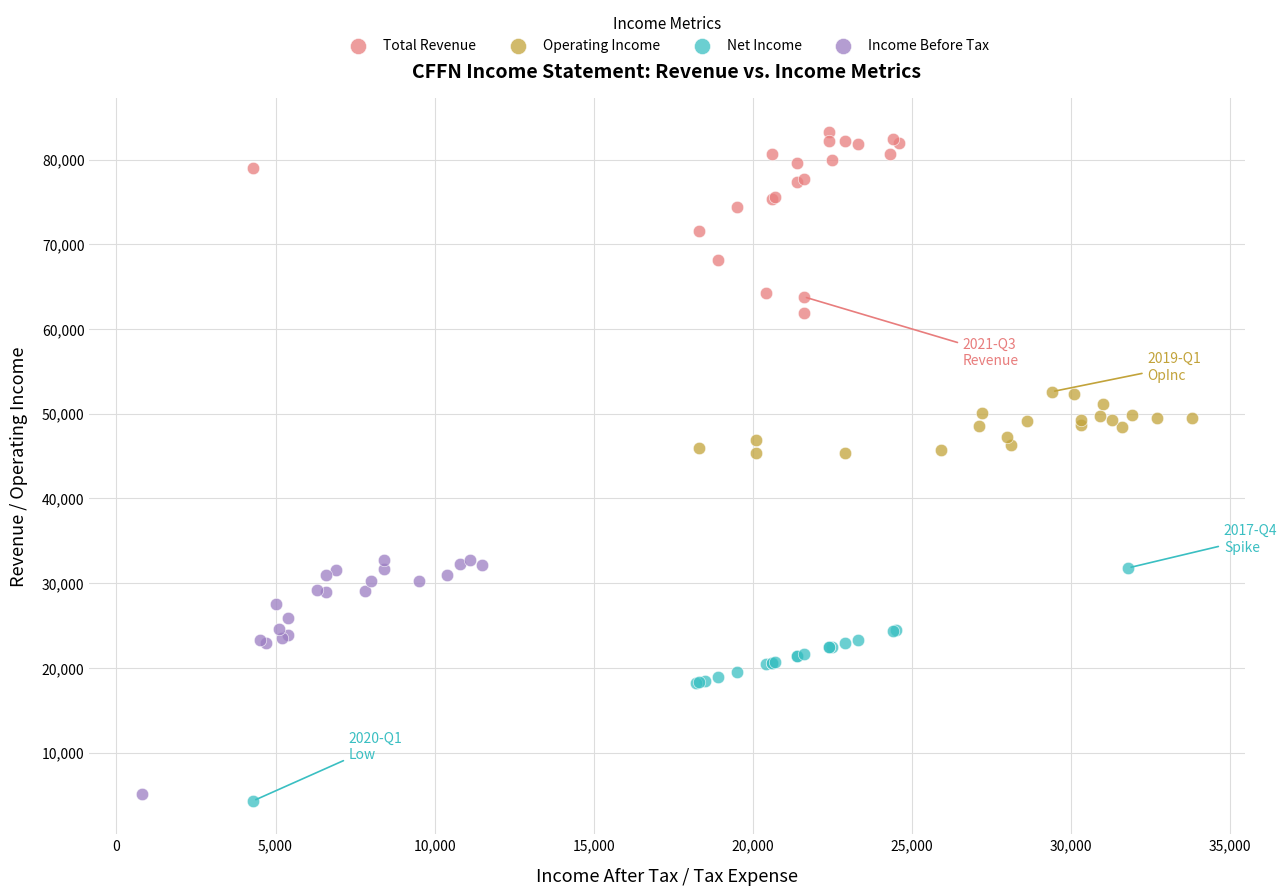

What are all the series names shown in the legend?

Total Revenue, Operating Income, Net Income, Income Before Tax